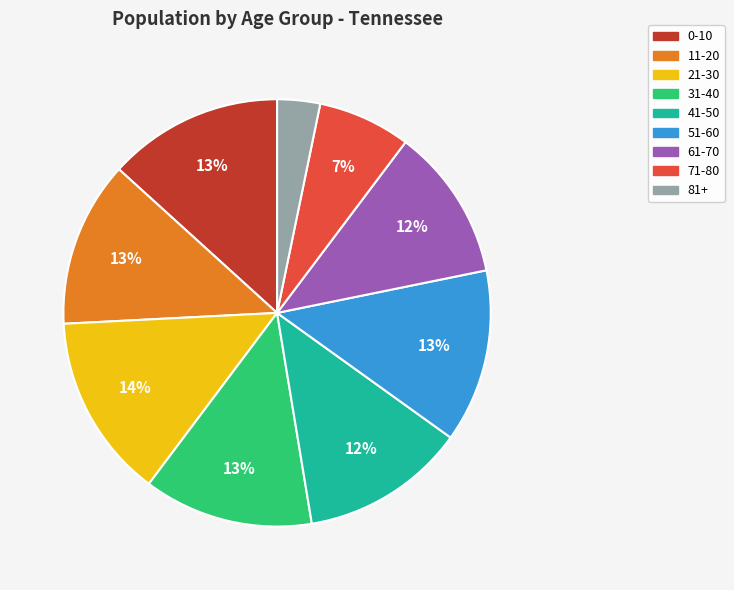

Does 31-40 account for over 50% of the chart?

No